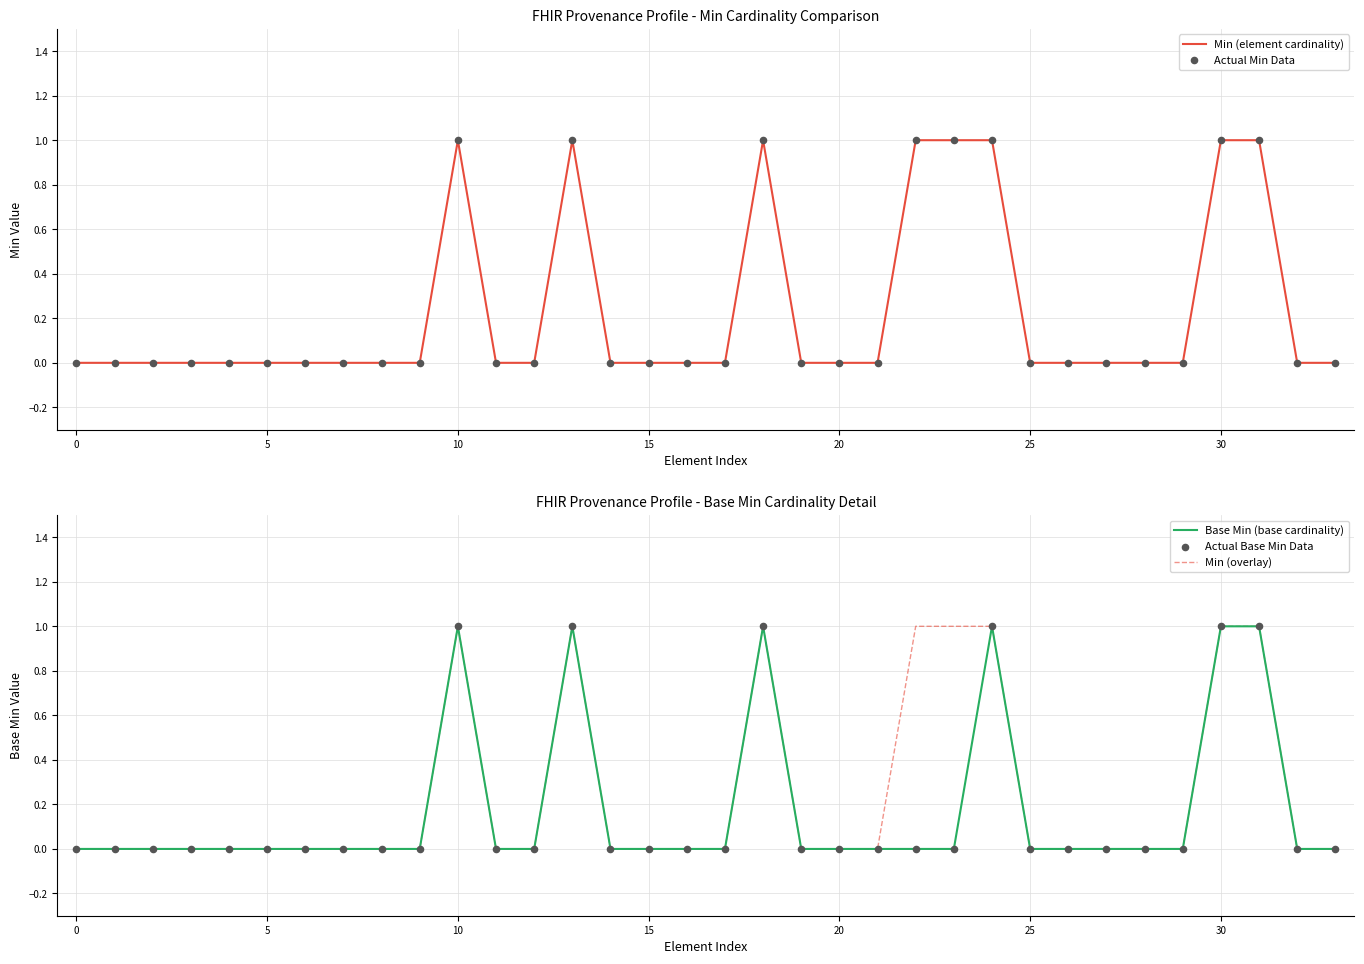

Which series contains the lowest Y value?

Min (element cardinality)